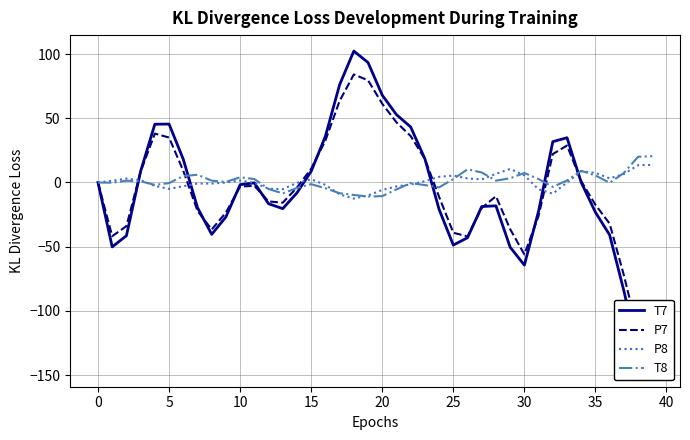

What is the label of the 31st point from the left?

30